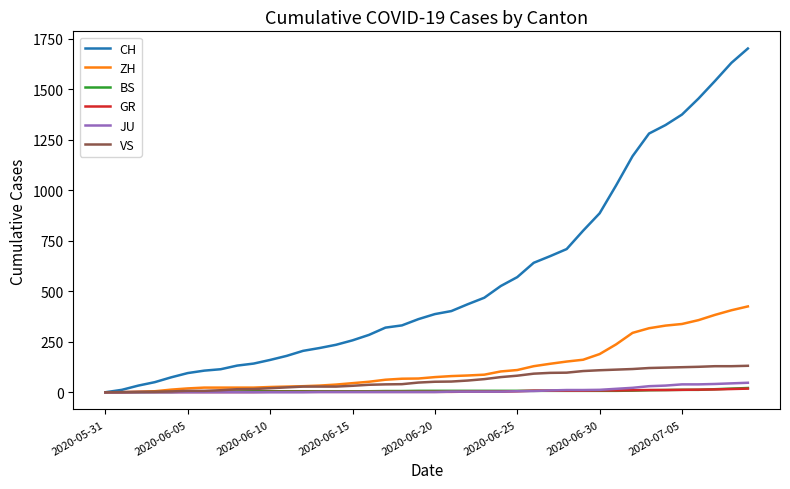

Which series has the widest spread of values?

CH